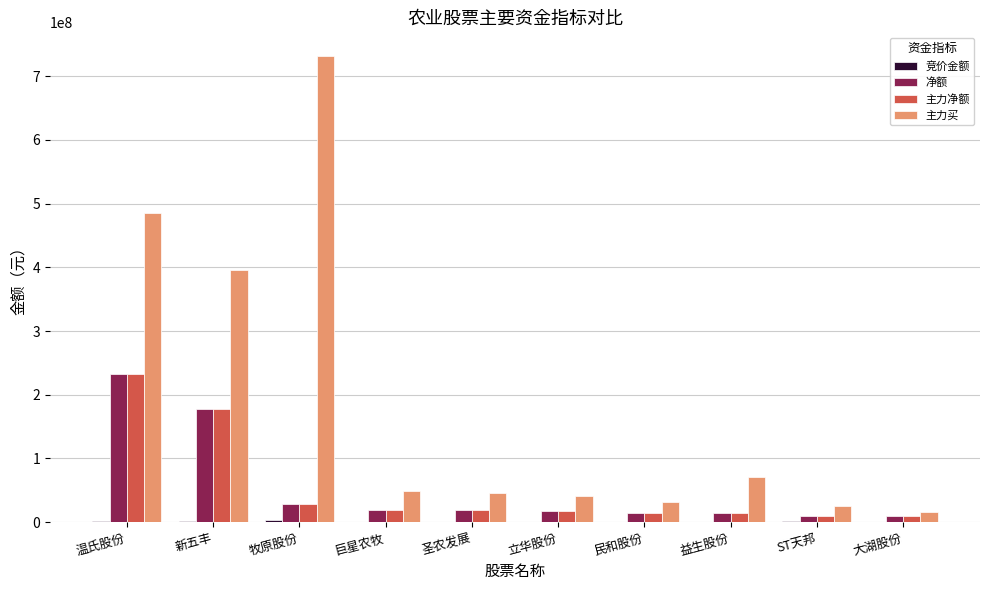

At which category is the sum across all series the highest?

温氏股份